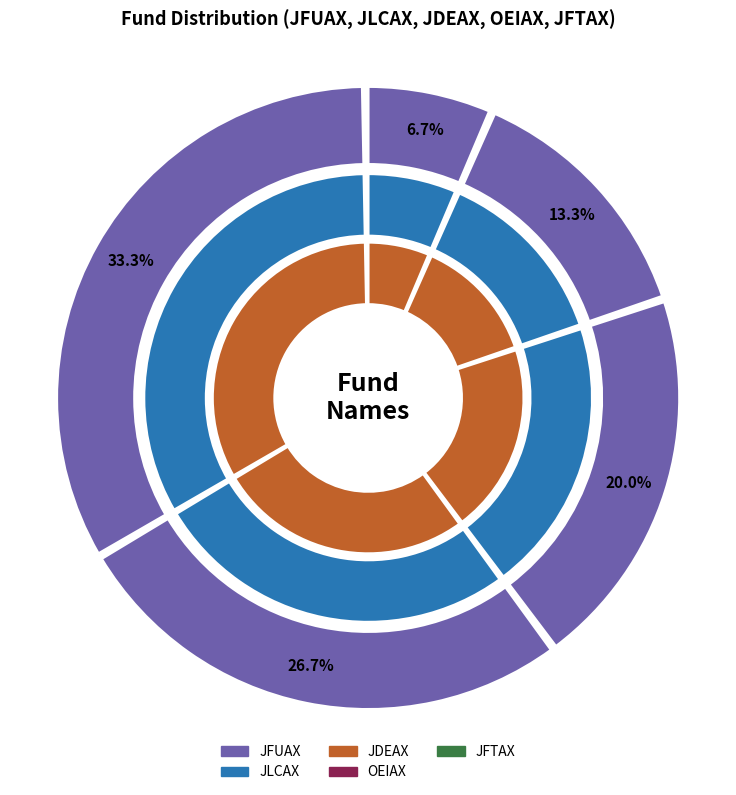

To the nearest percent, what is the average slice percentage?

20%